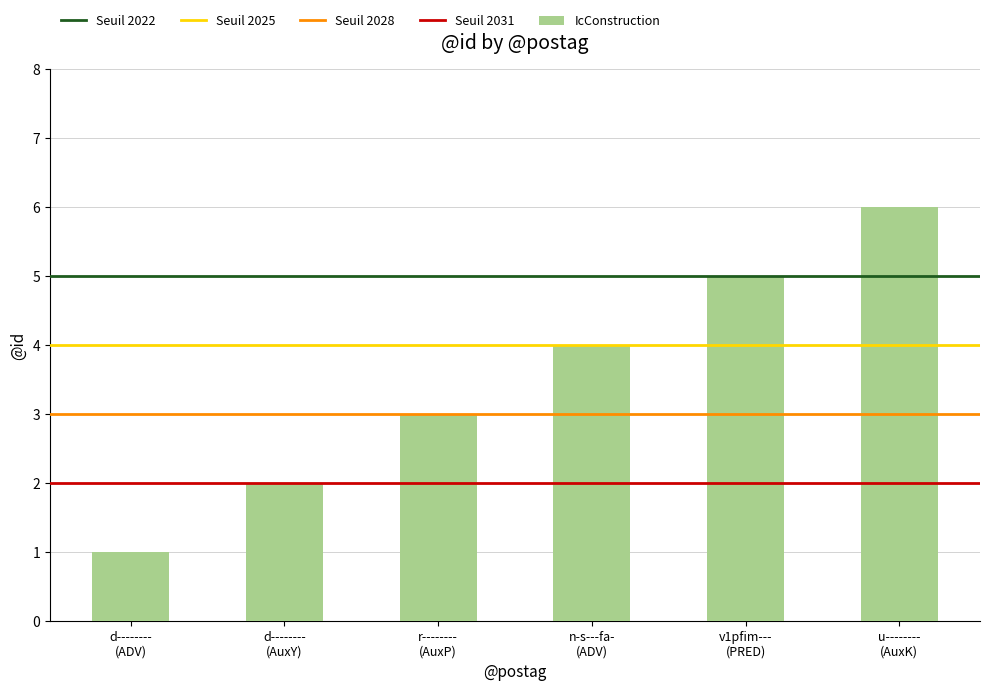

How many bars are there in total?

6